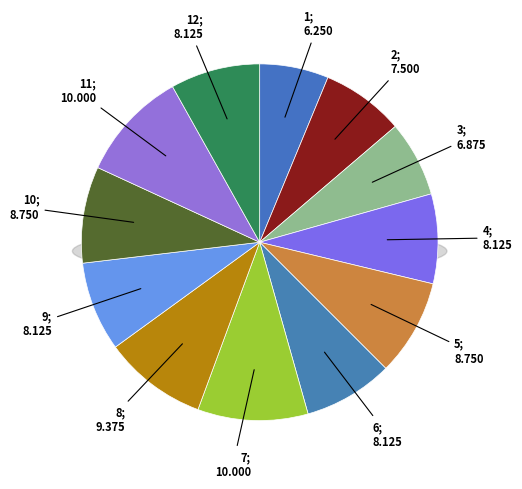

What is the smallest slice in the pie chart?

1